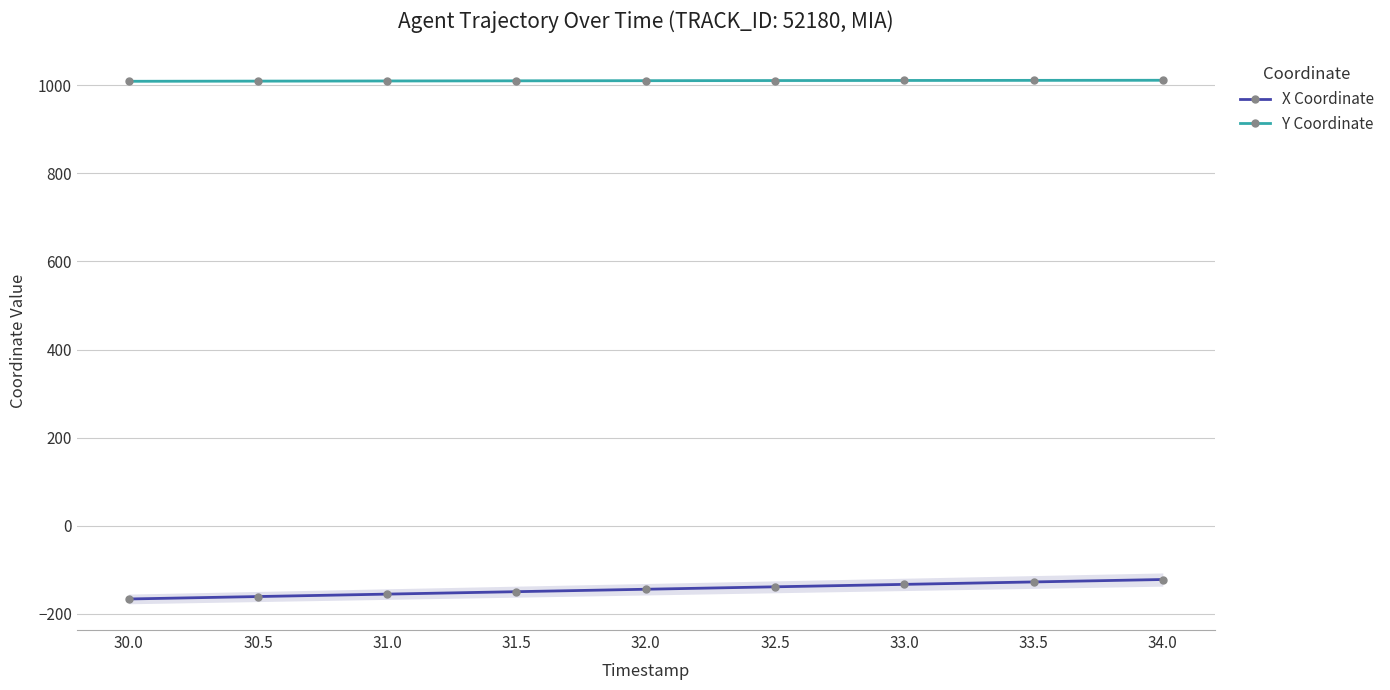

Reading left to right, what are all the values shown in this chart?

X Coordinate: 30.0=-166.1	30.5=-160.6	31.0=-155.1	31.5=-149.5	32.0=-144.0	32.5=-138.5	33.0=-132.9	33.5=-127.4	34.0=-121.9
Y Coordinate: 30.0=1009.0	30.5=1009.4	31.0=1009.7	31.5=1010.1	32.0=1010.4	32.5=1010.6	33.0=1010.9	33.5=1011.1	34.0=1011.3